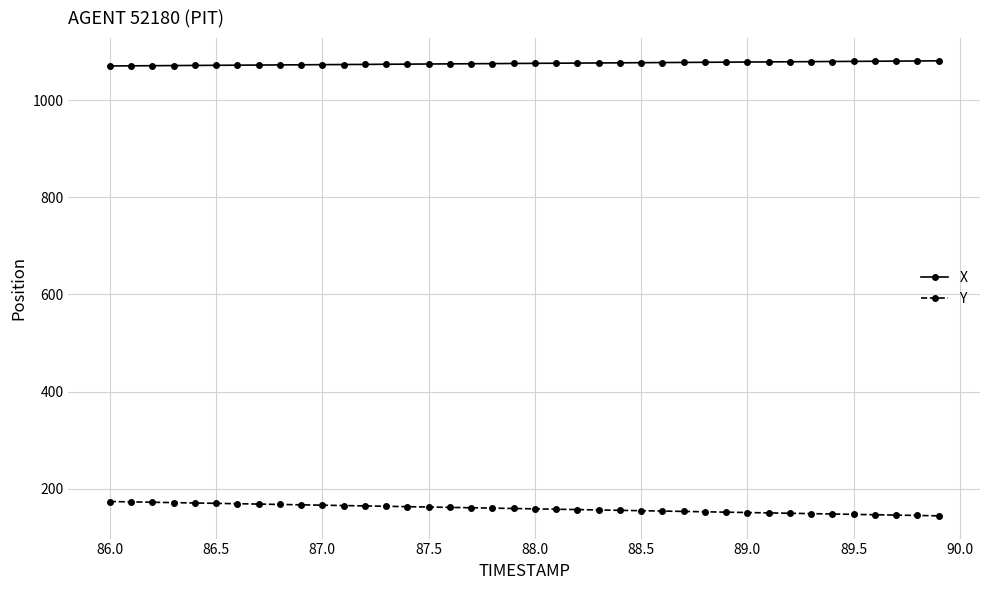

What is the difference between the maximum and minimum values in the Y series?

29.5